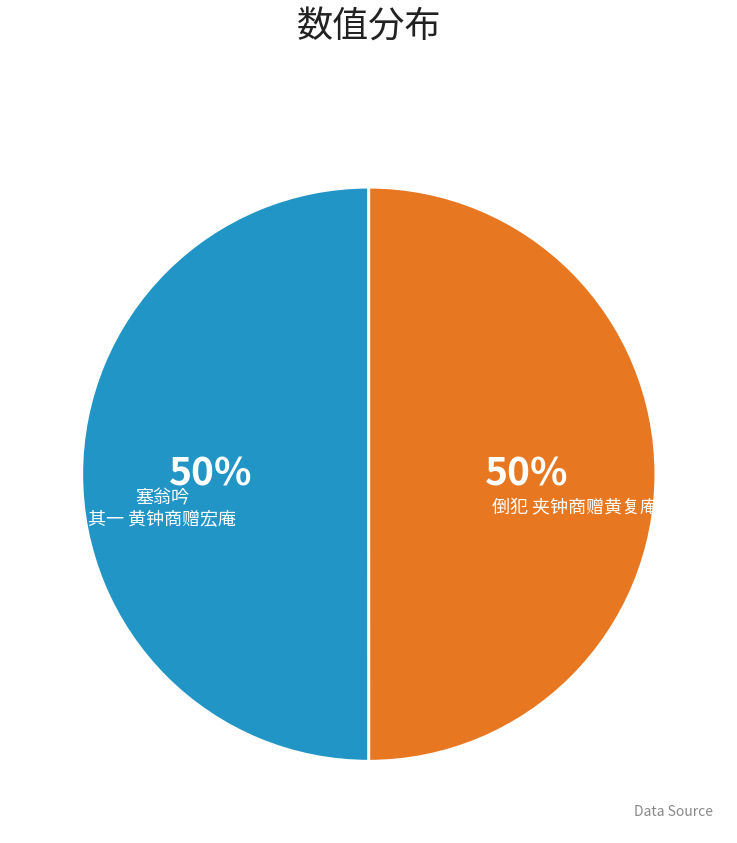

To the nearest percent, what is the average slice percentage?

50%